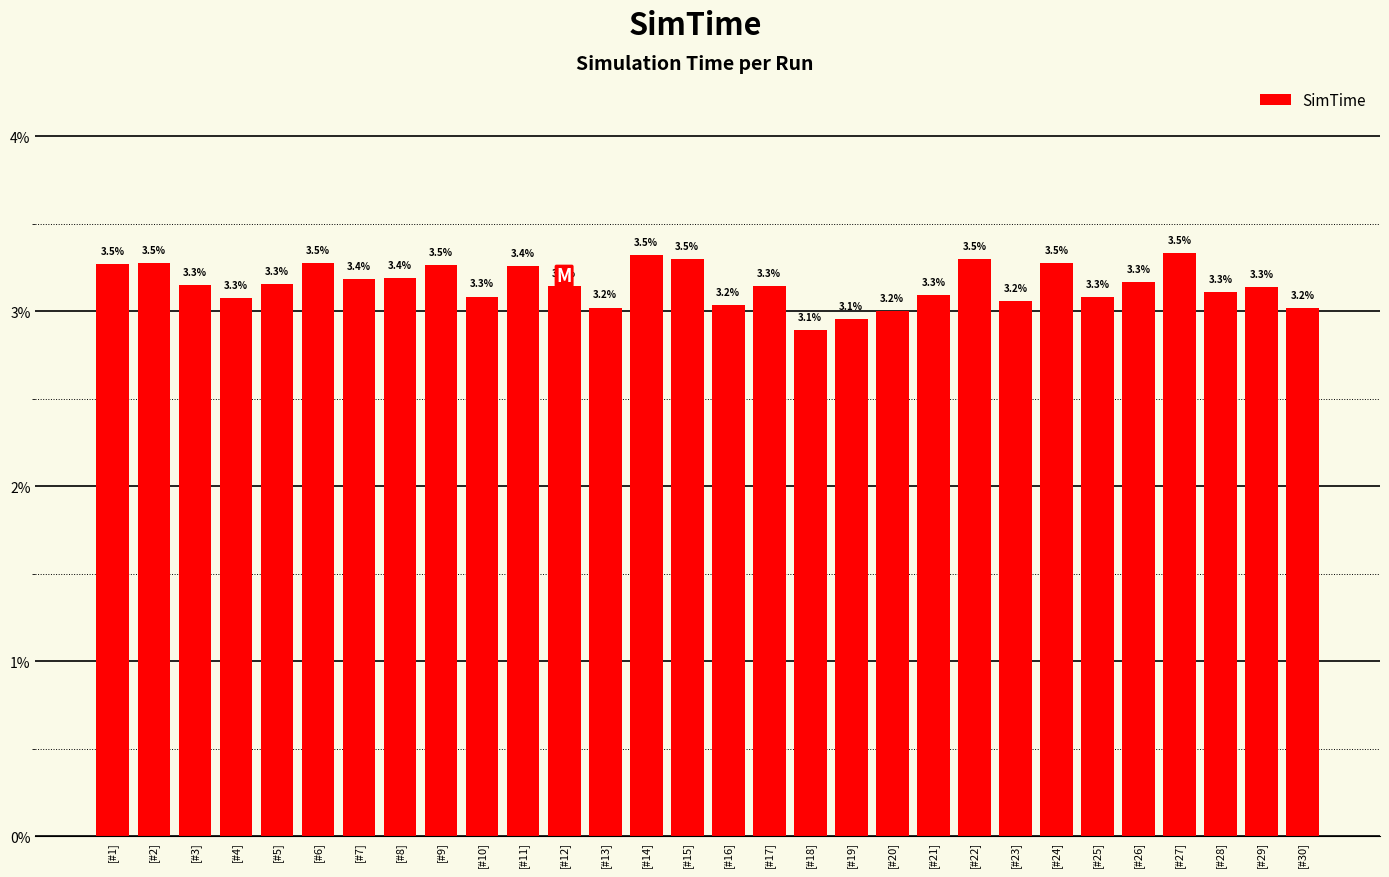

What is the sum of the values at [#25] and [#3]?

6.6